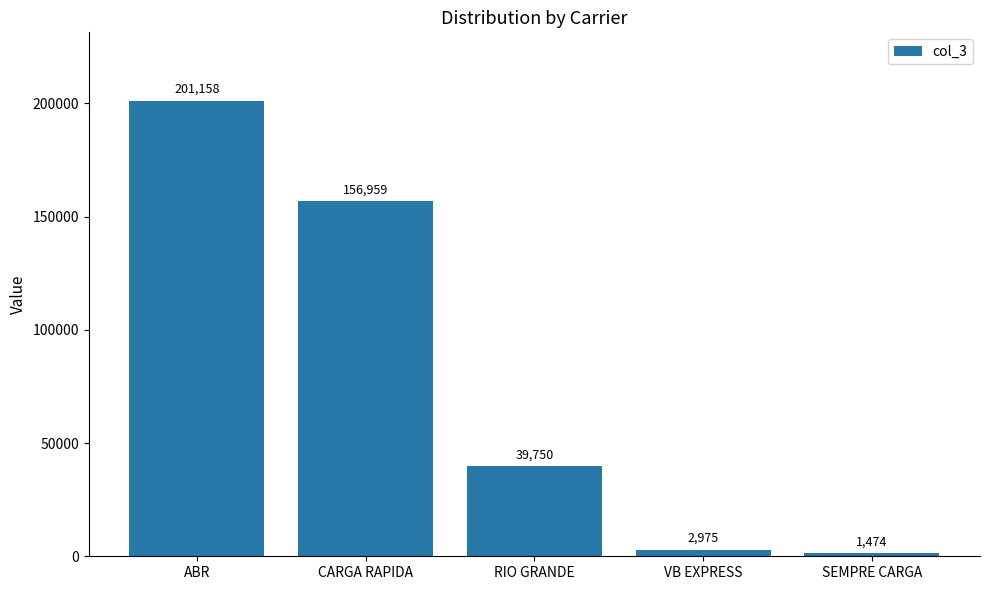

List the labels in order of value, smallest first.

SEMPRE CARGA, VB EXPRESS, RIO GRANDE, CARGA RAPIDA, ABR